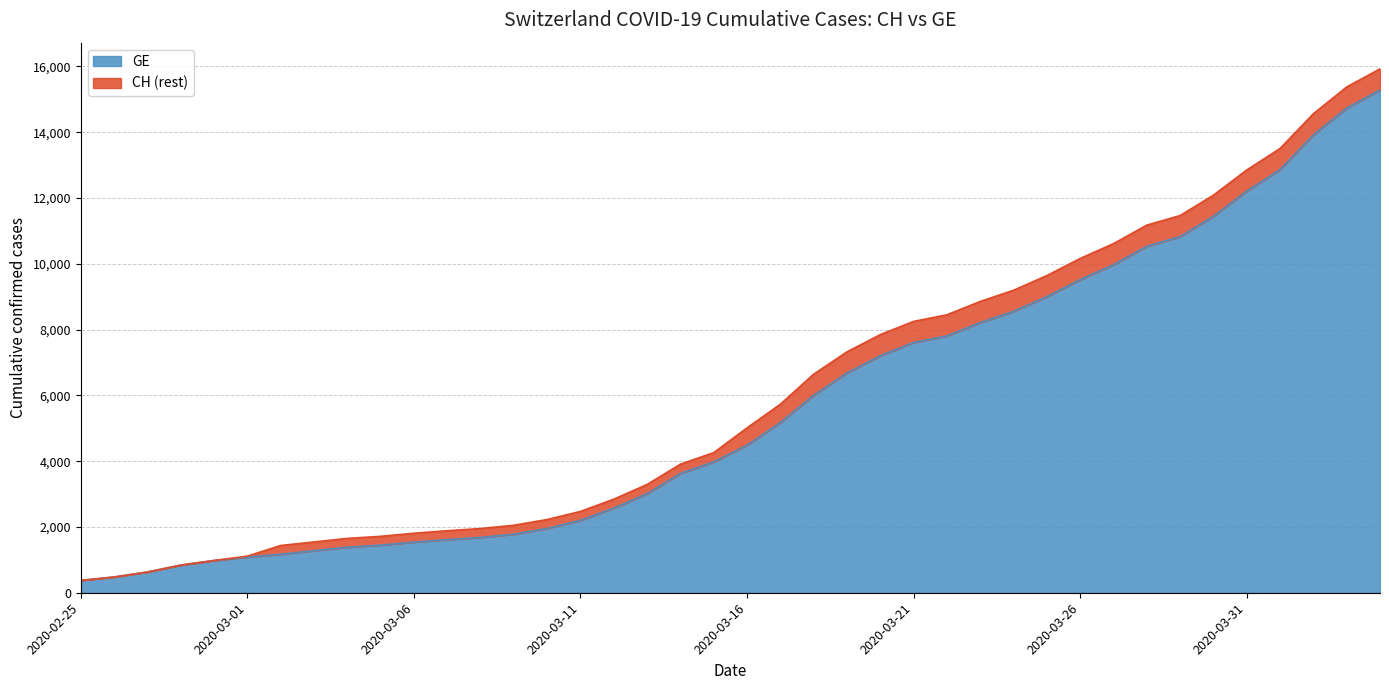

What is the sum of all GE values?

225656